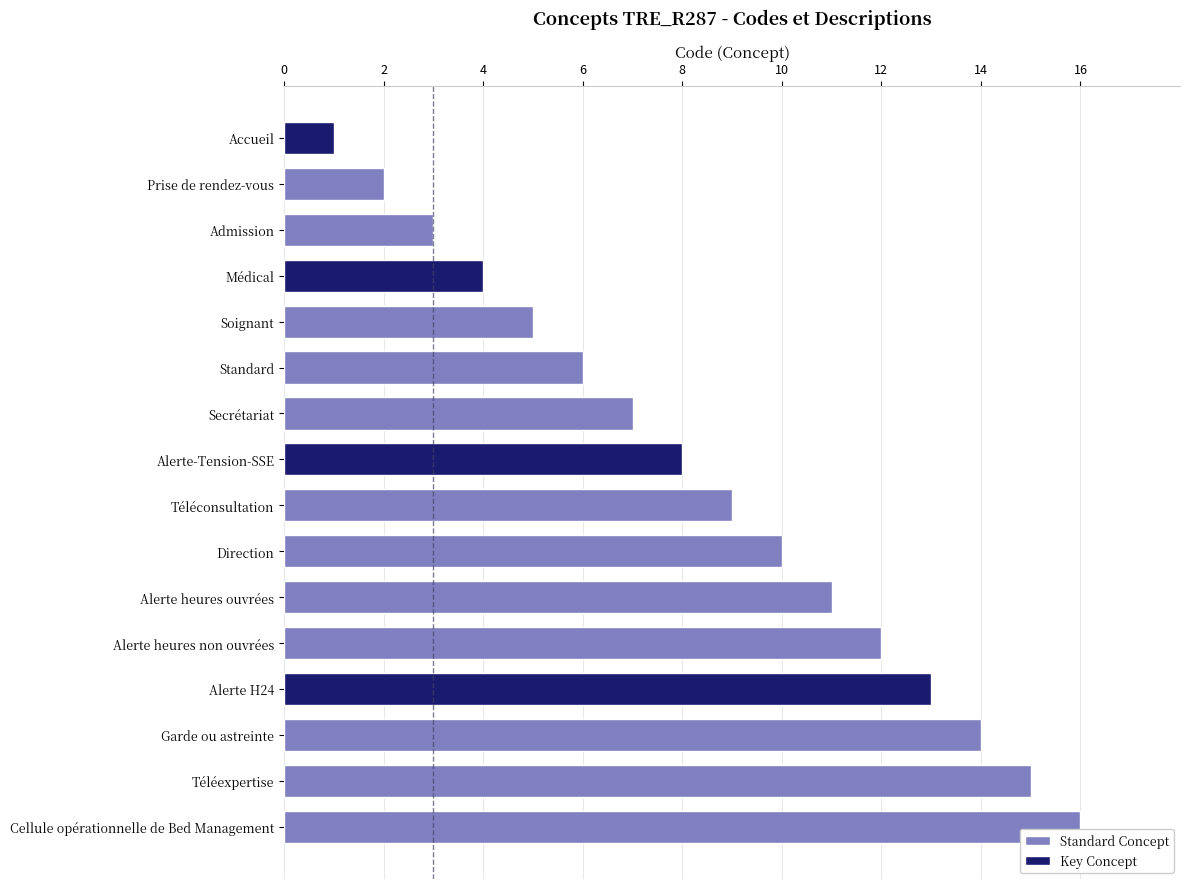

True or false: the data shows 5 at Soignant.

True